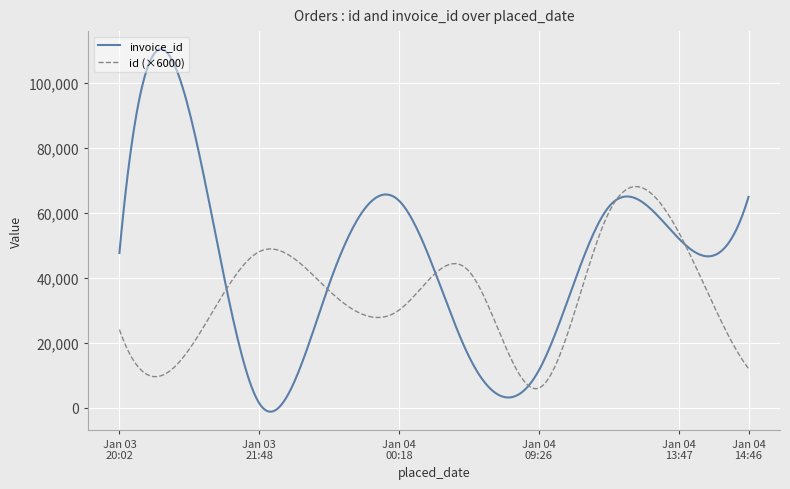

Which series has the widest spread of values?

invoice_id